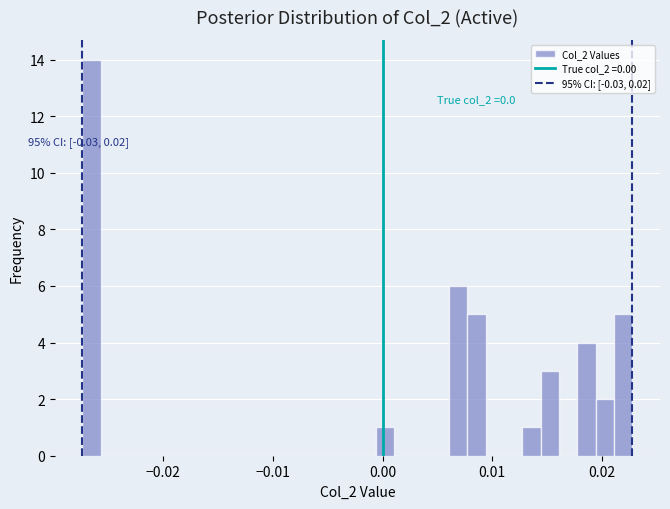

Around what value on the x-axis is the tallest bar? Give the approximate position of its centre, as read against the axis.

-0.027